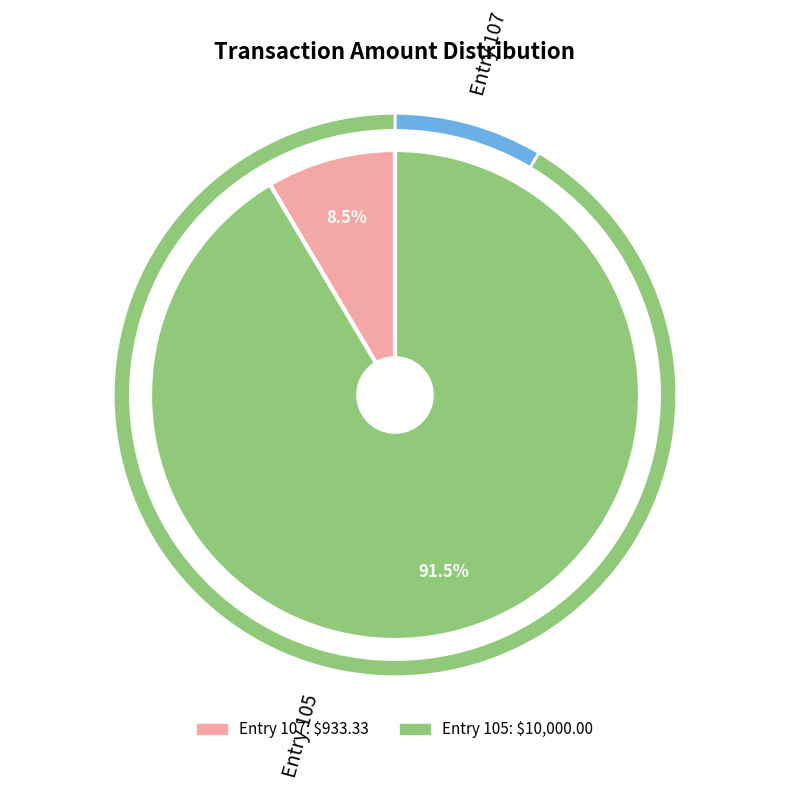

What is the largest slice in the pie chart?

105